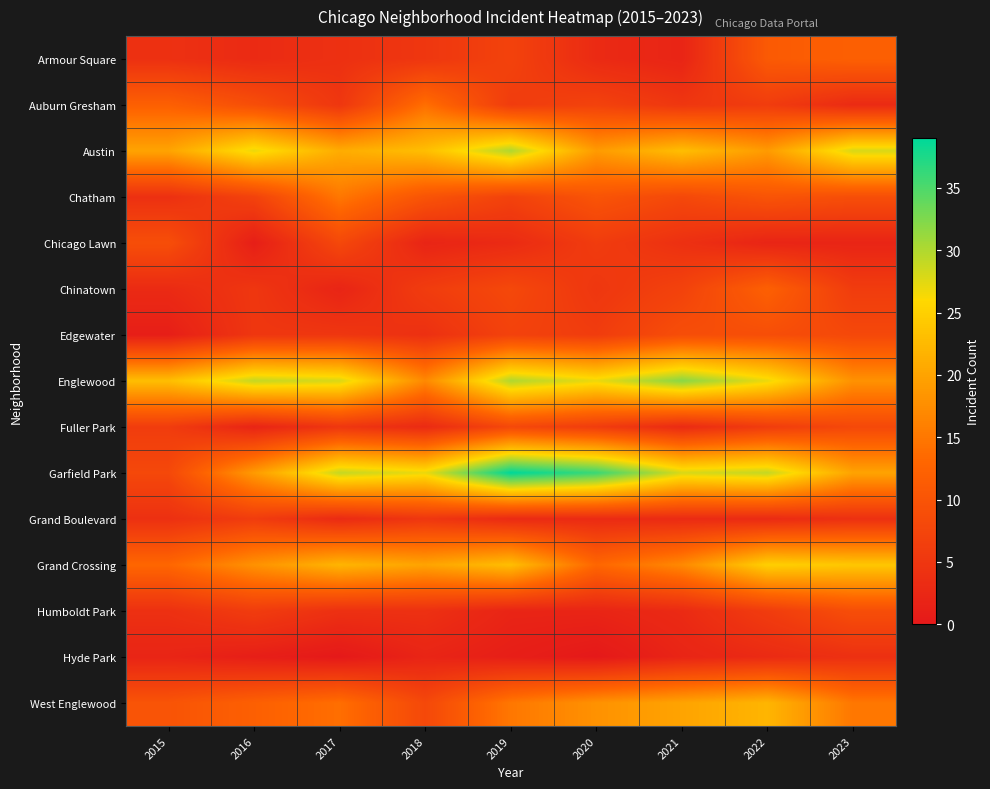

At which category is the sum across all series the highest?

2022